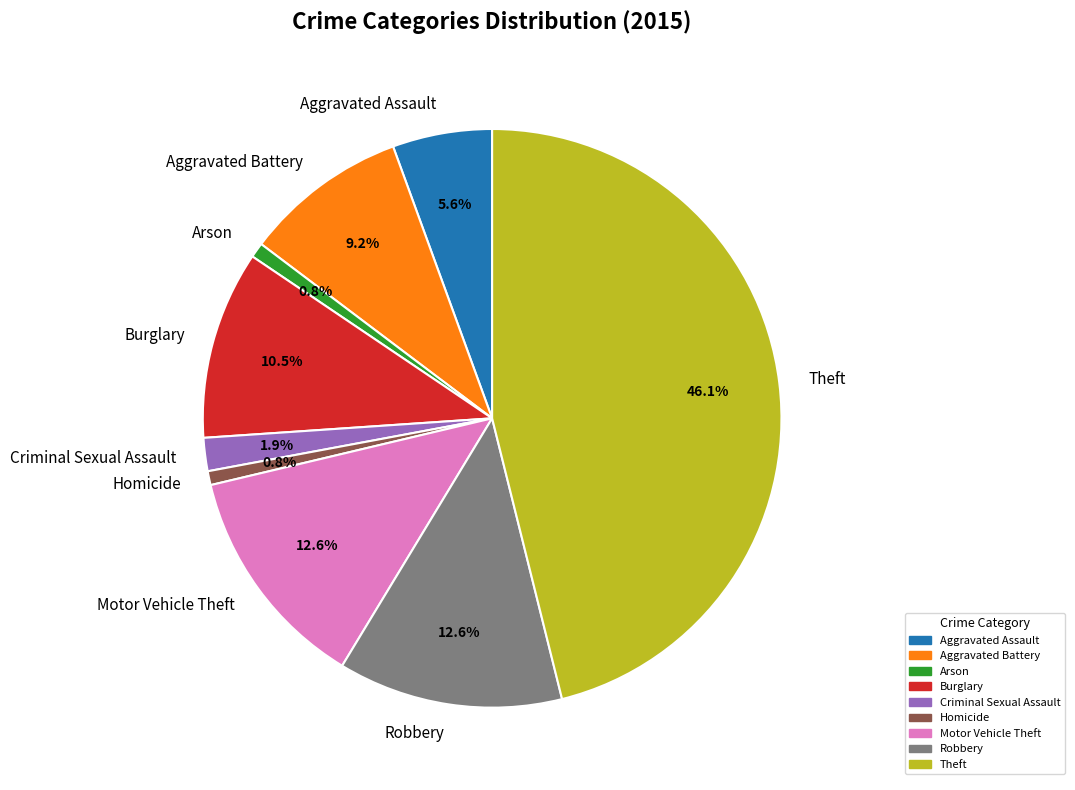

What portion of the pie excludes Aggravated Assault?

94.4%